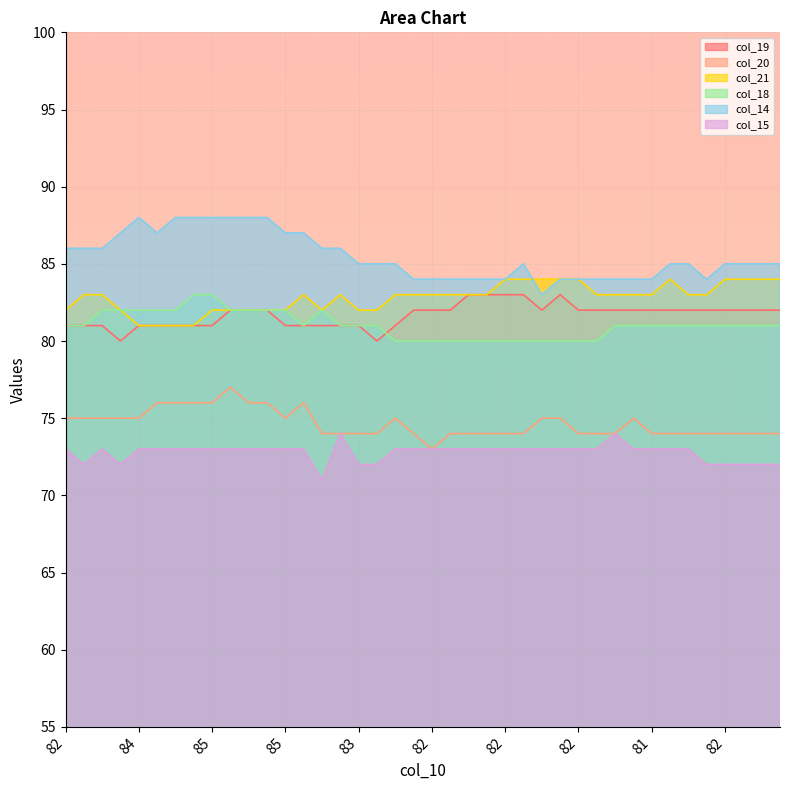

Count the col_21 values in the range 82 to 84.

36